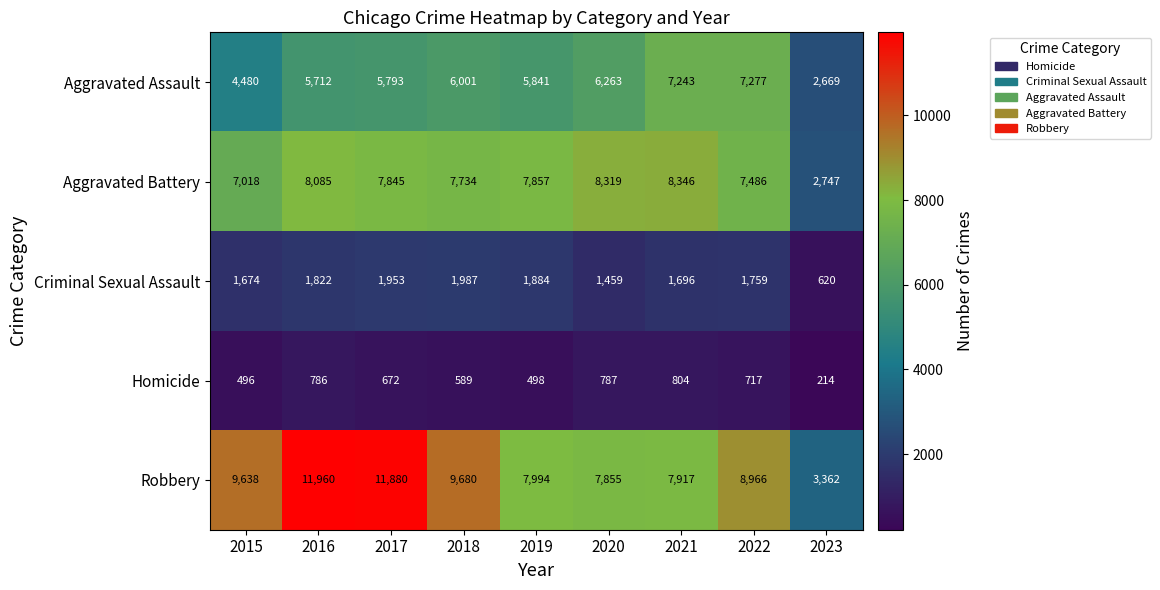

What is the maximum value shown in the chart?

11960